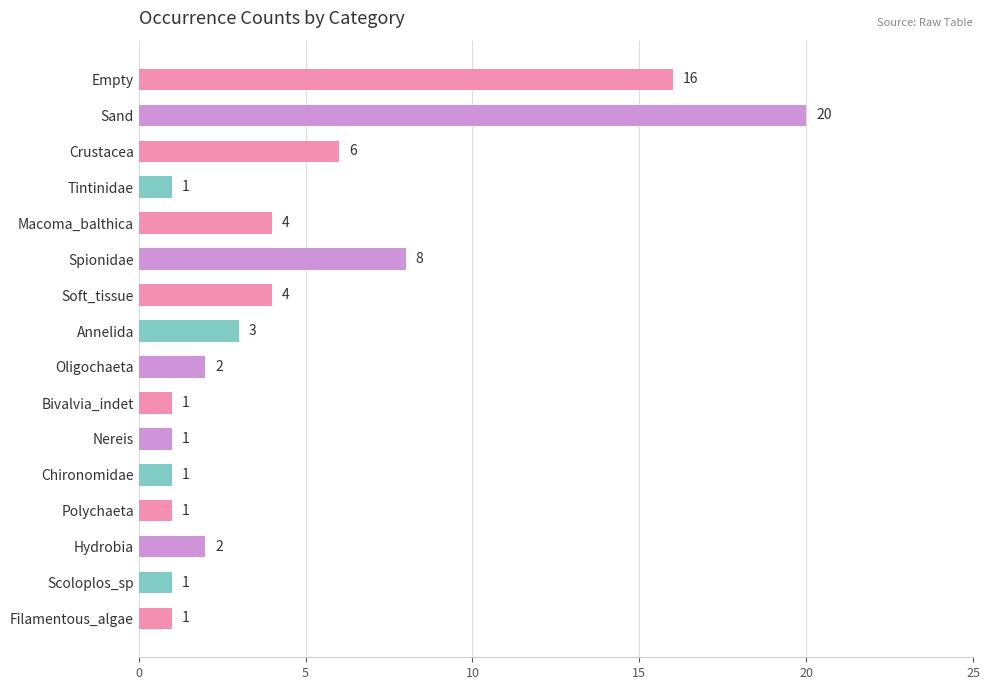

Reading top to bottom, what are all the values shown in this chart?

Empty=16	Sand=20	Crustacea=6	Tintinidae=1	Macoma_balthica=4	Spionidae=8	Soft_tissue=4	Annelida=3	Oligochaeta=2	Bivalvia_indet=1	Nereis=1	Chironomidae=1	Polychaeta=1	Hydrobia=2	Scoloplos_sp=1	Filamentous_algae=1